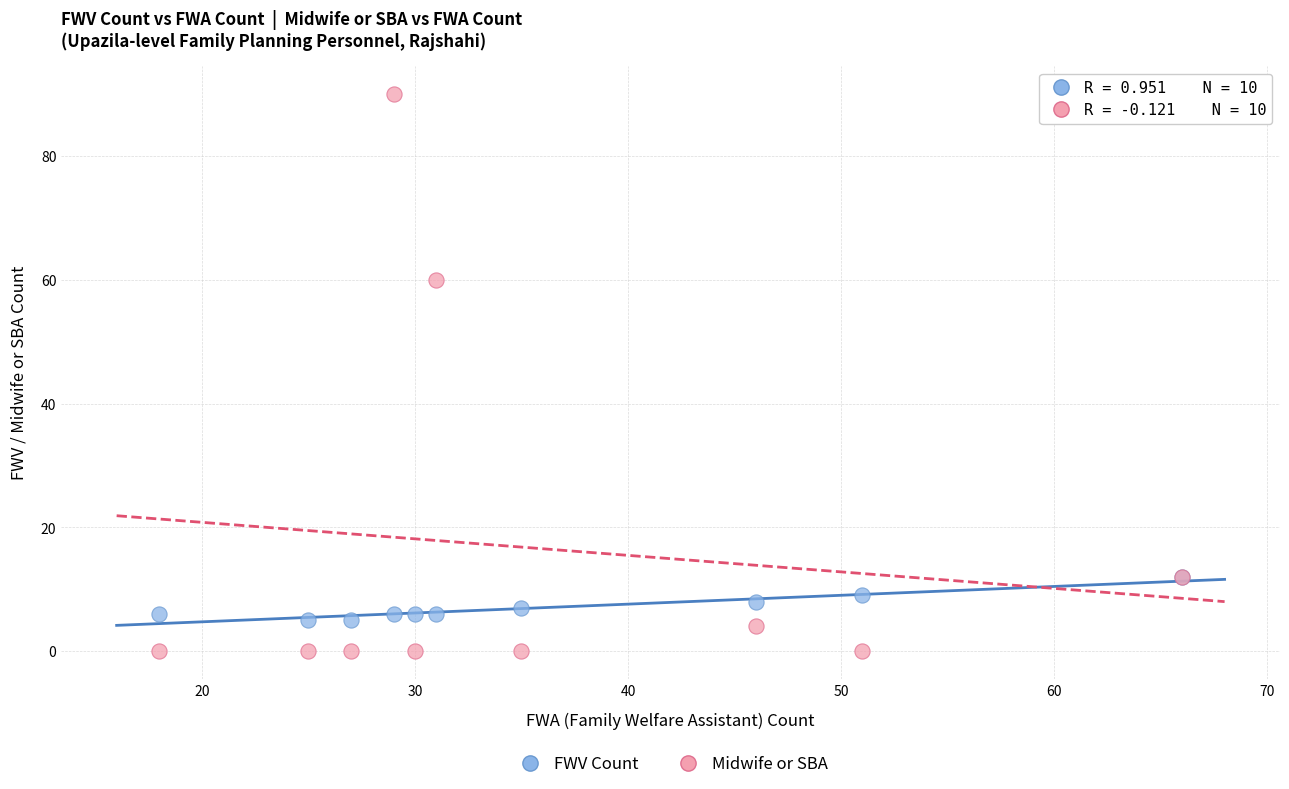

In the Midwife or SBA series, what Y value is closest to 45?

60